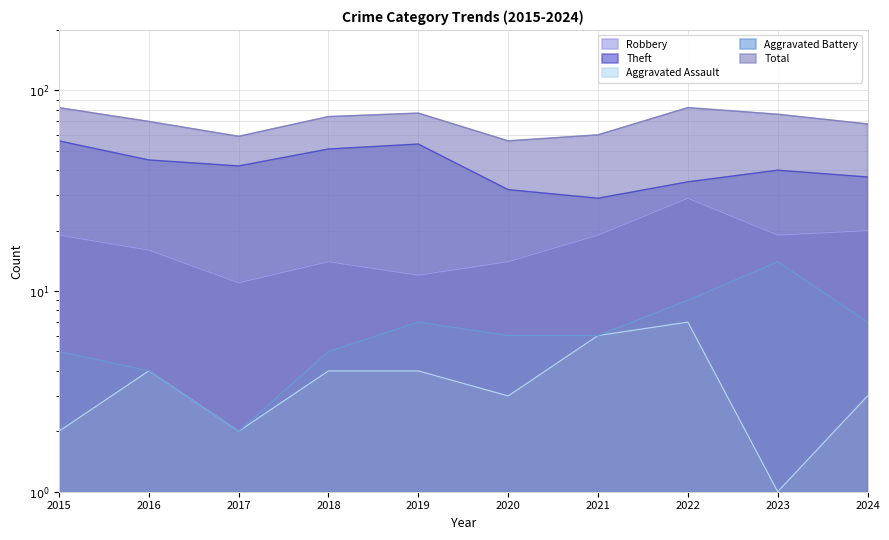

Which has a higher value, 2017 or 2023?

2023